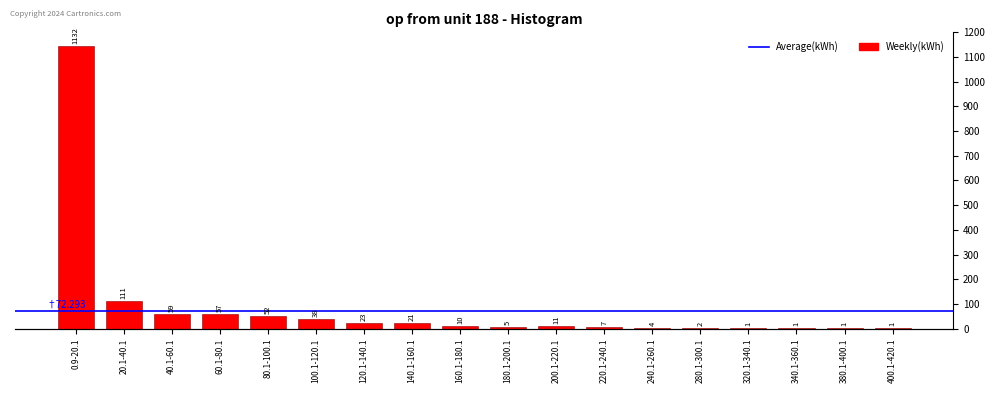

Rank the categories by value from highest to lowest.

0.9-20.1, 20.1-40.1, 40.1-60.1, 60.1-80.1, 80.1-100.1, 100.1-120.1, 120.1-140.1, 140.1-160.1, 200.1-220.1, 160.1-180.1, 220.1-240.1, 180.1-200.1, 240.1-260.1, 280.1-300.1, 320.1-340.1, 340.1-360.1, 380.1-400.1, 400.1-420.1